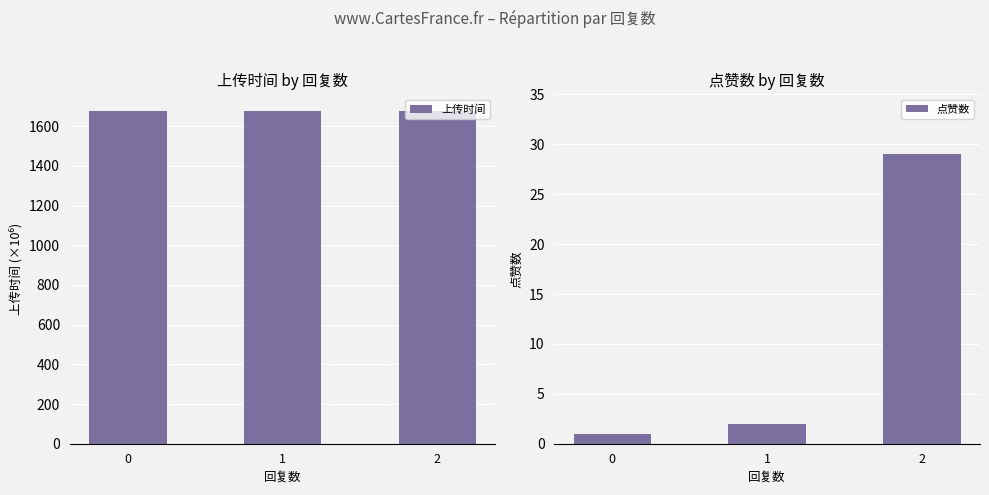

What is the total value across all series at 1?

1678.3